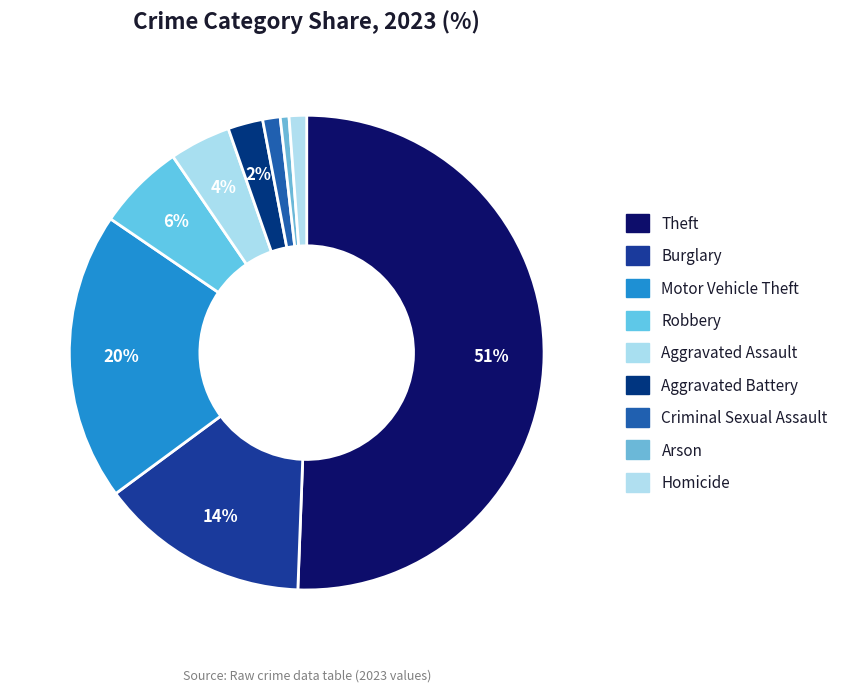

How many segments does this pie chart have?

9